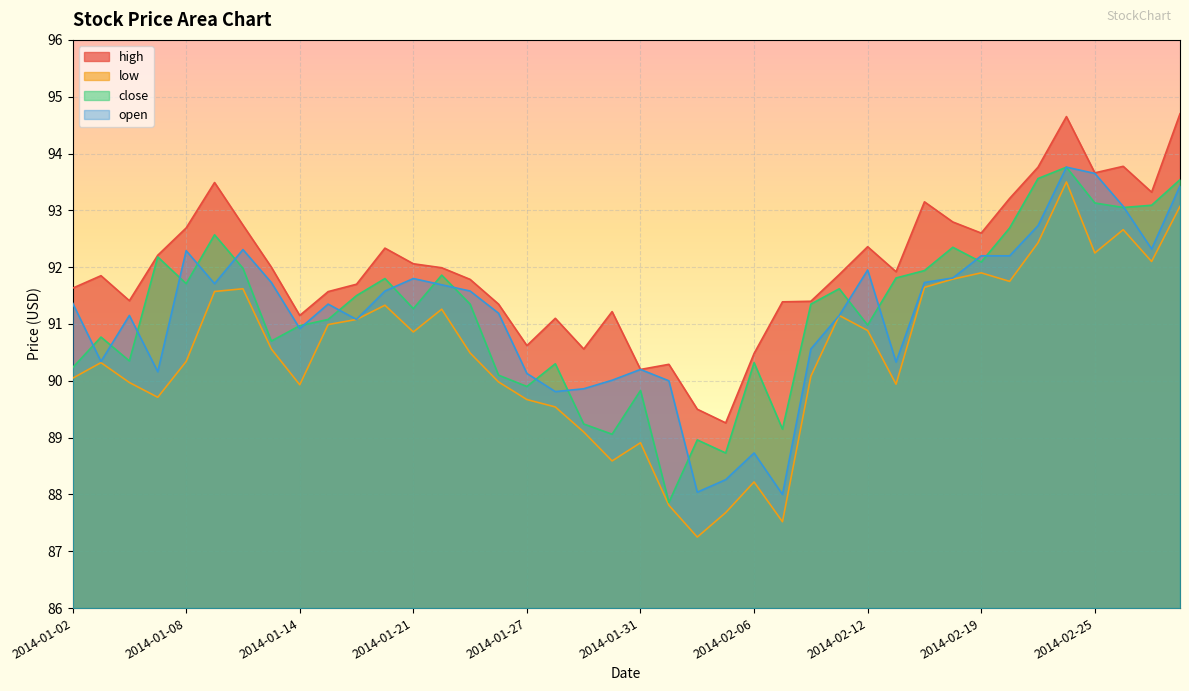

The value of close at 2014-02-14 is 91.9. True or false?

True